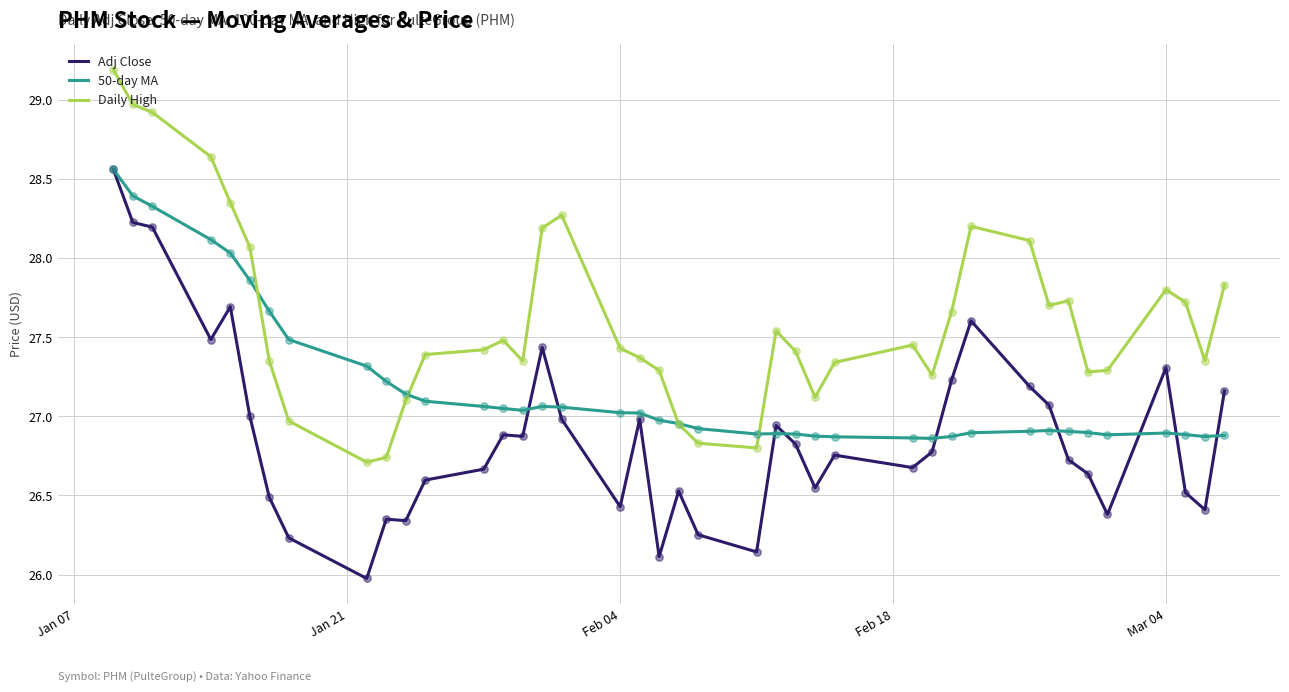

True or false: Adj Close and Daily High intersect in this chart.

False